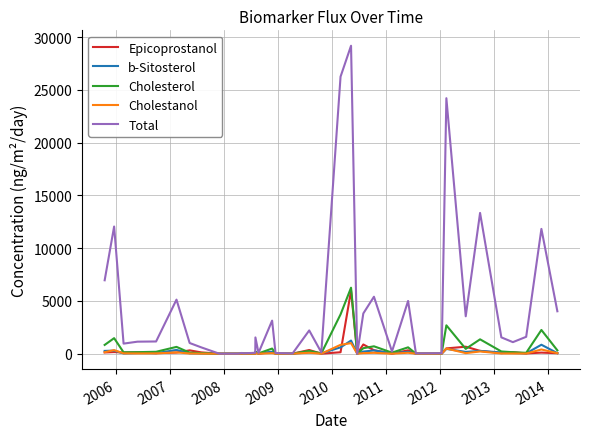

Which series has the largest range (max minus min)?

Total